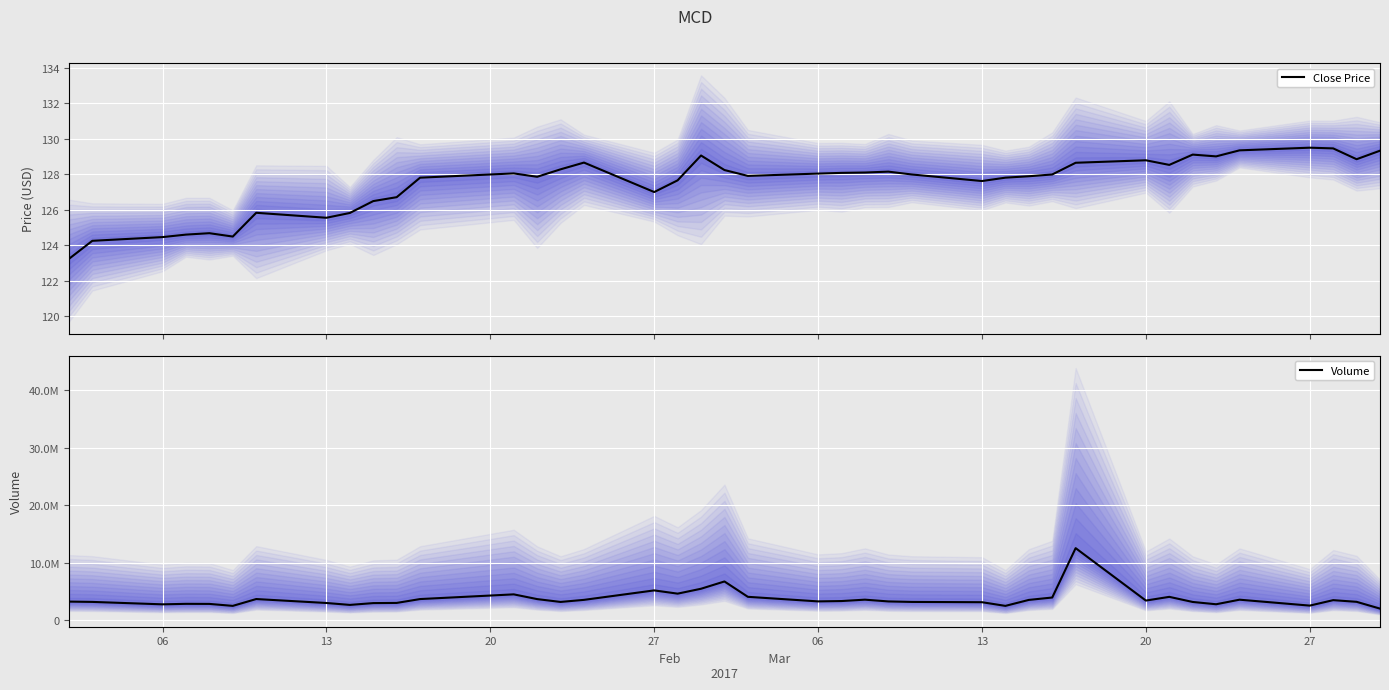

Is the value of Close Price at 06 greater than the value of Volume at 38?

No